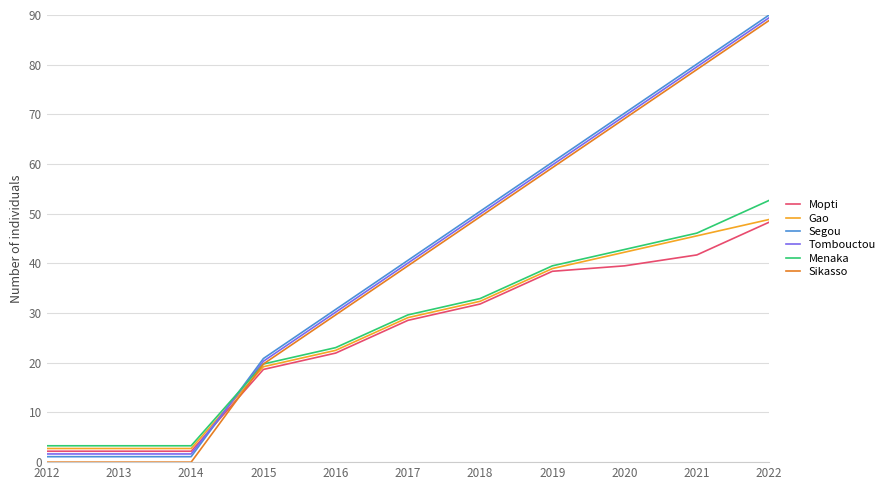

The Gao series shows 32.4 at 2018. True or false?

True